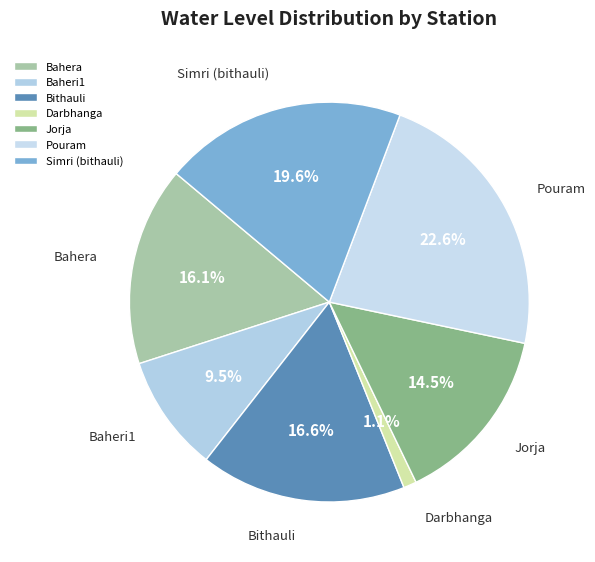

To the nearest percent, what is the average slice percentage?

14%